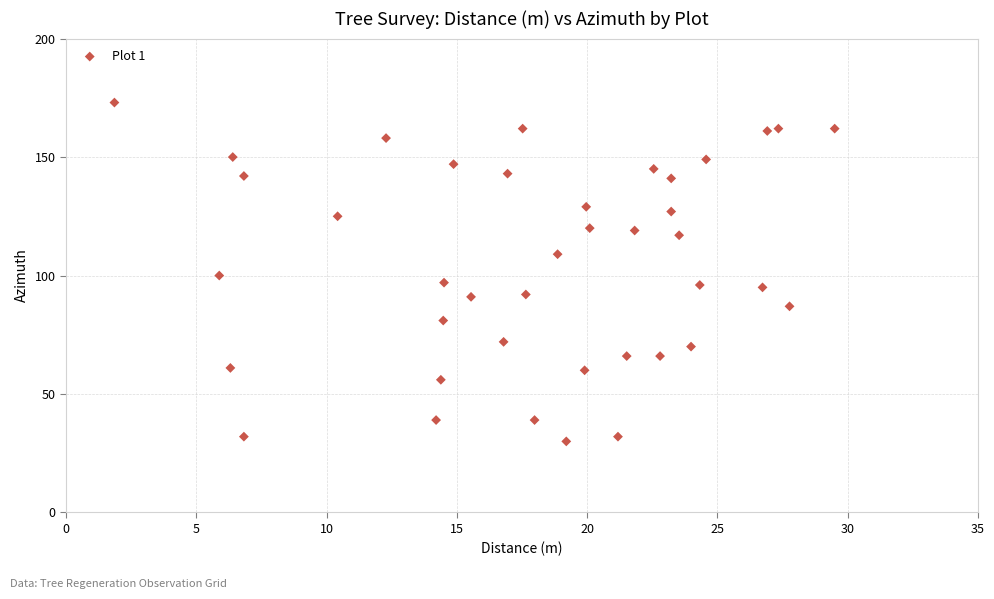

What is the range of Y values (max minus min)?

143